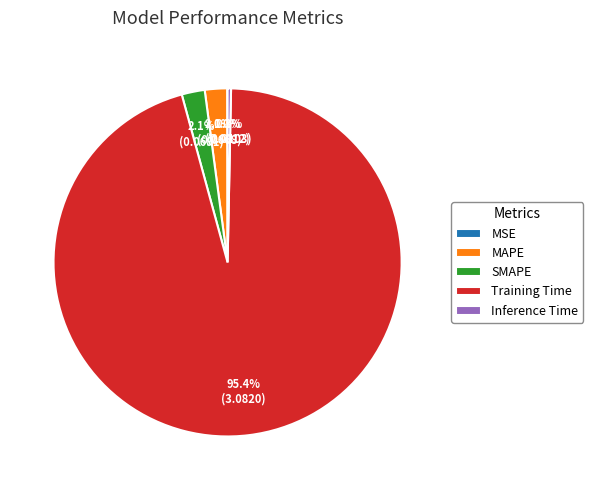

Does MAPE account for over 50% of the chart?

No